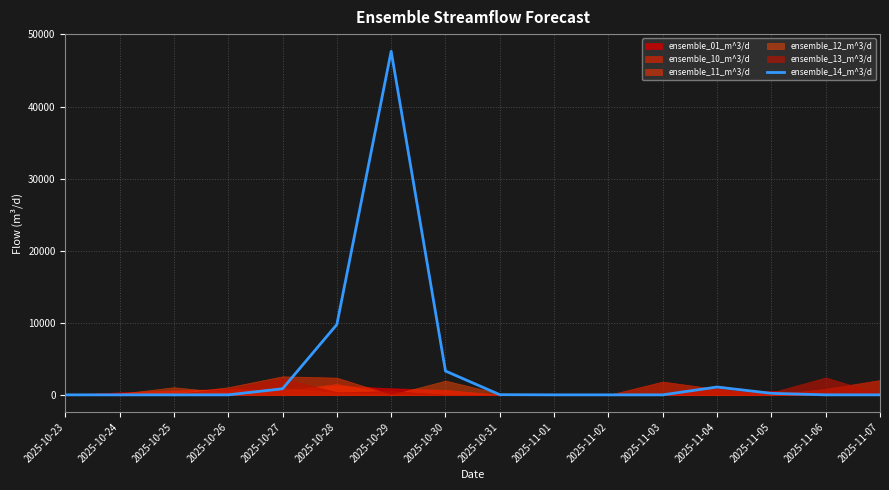

What position from the right is 2025-11-03?

5